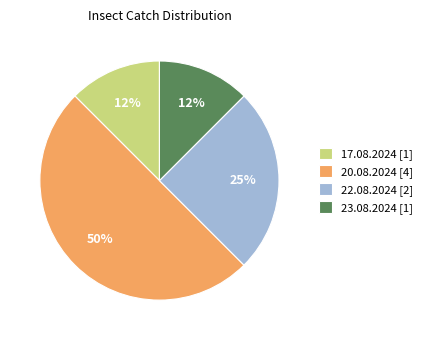

Is it true that 20.08.2024 is 50% of the pie?

True